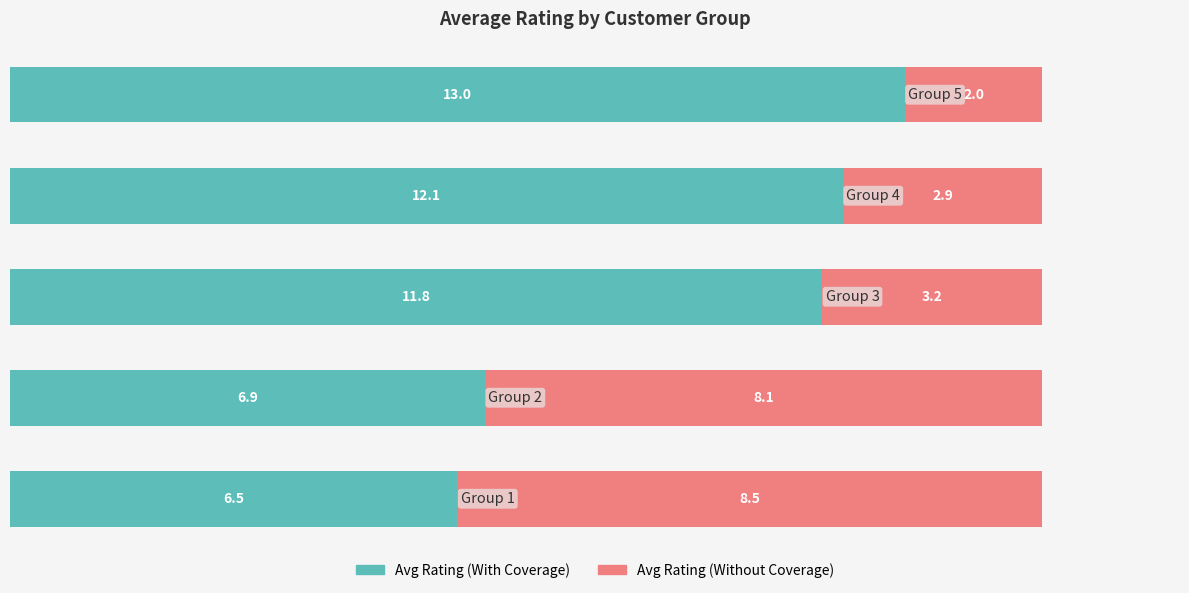

What is the highest value of the Avg Rating (With Coverage) series?

13.0